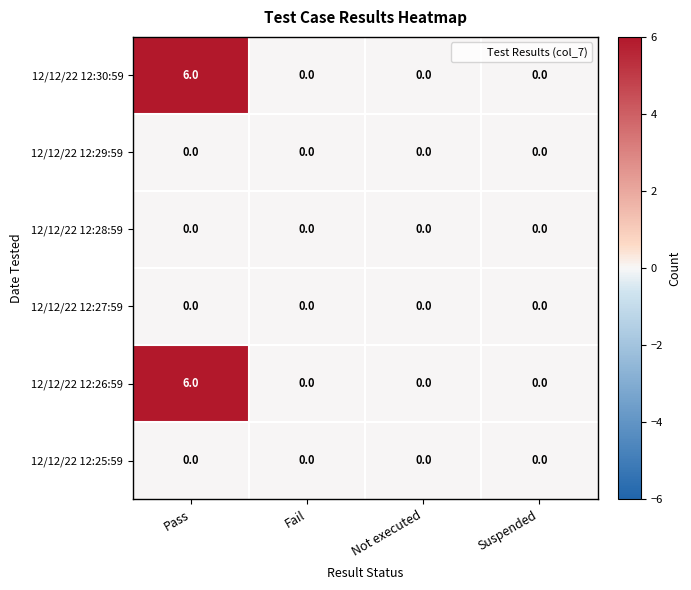

What is the greatest value displayed?

6